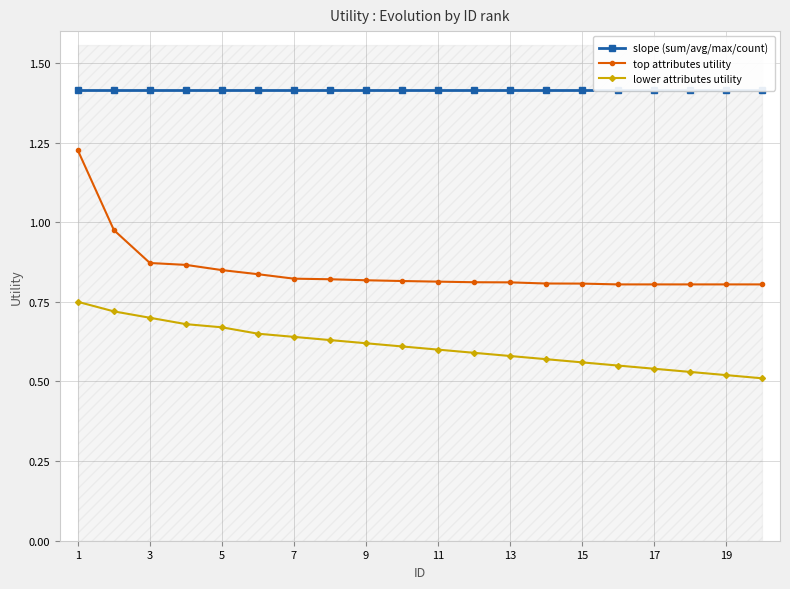

True or false: lower attributes utility and top attributes utility cross at least once.

False